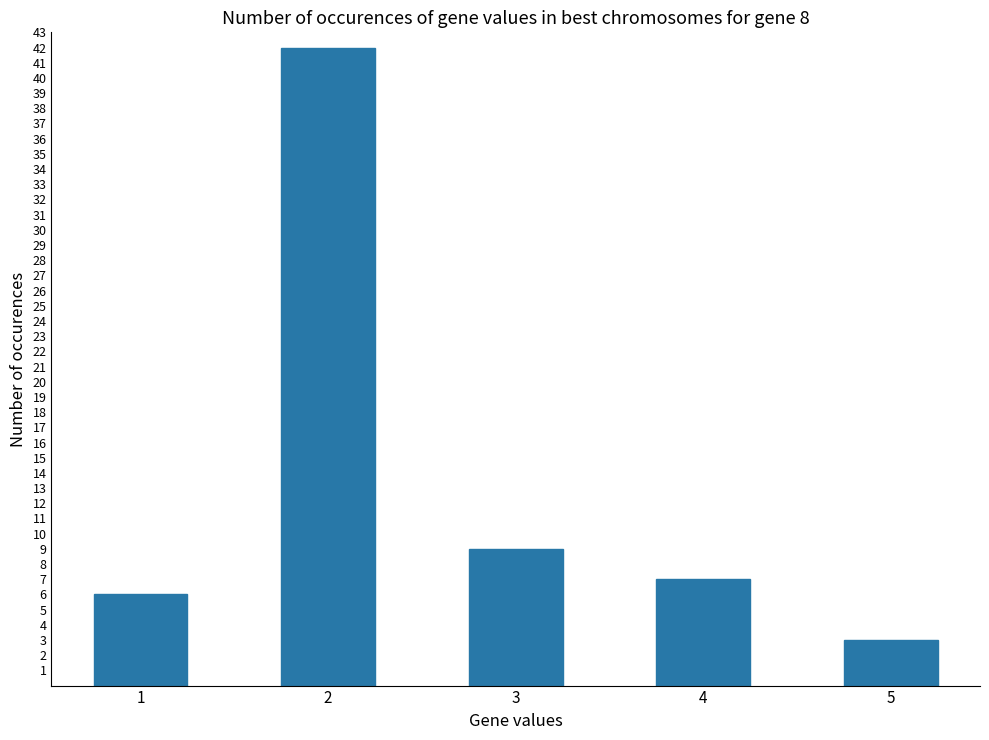

What is the sum of all values?

67